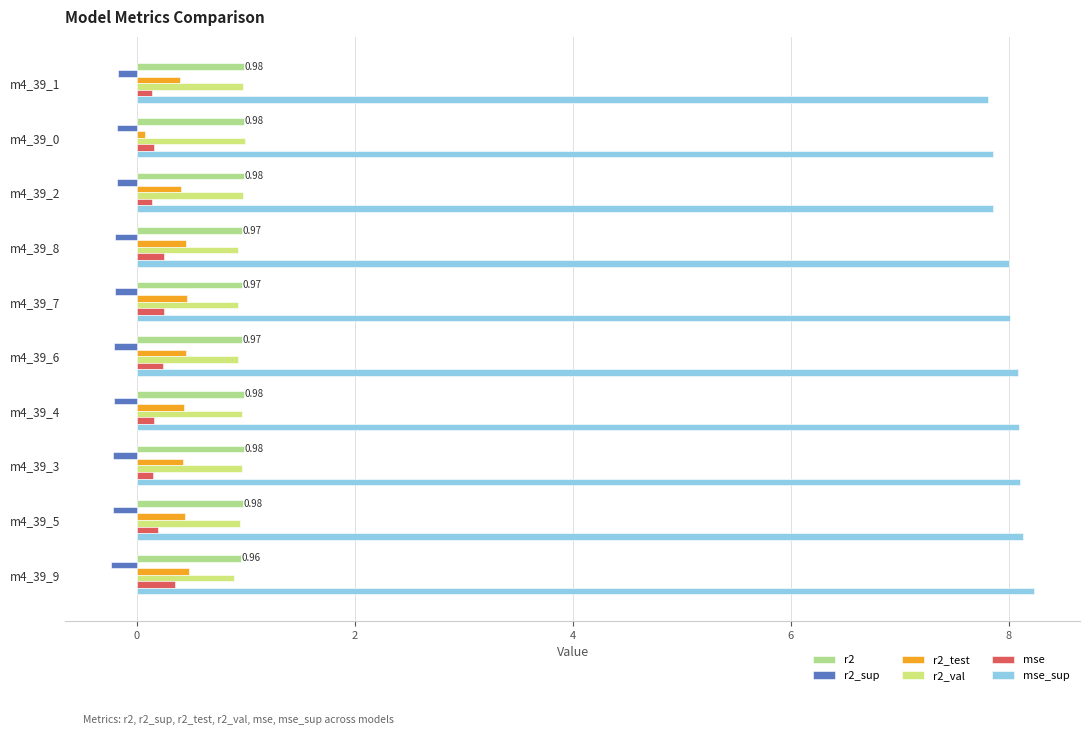

What is the average value of the r2_val series?

1.0